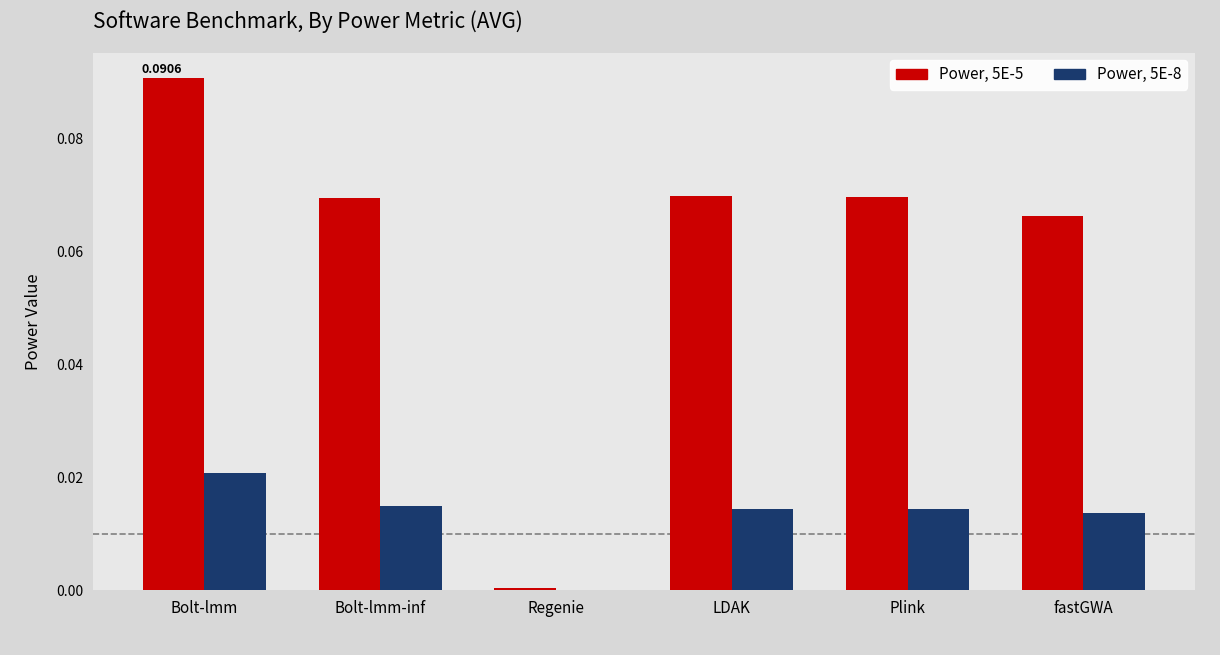

Between Bolt-lmm and fastGWA, which series saw the biggest shift?

Power, 5E-5